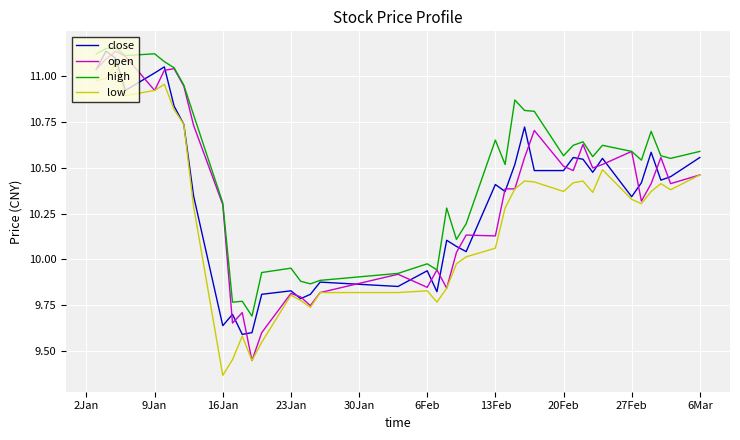

At how many categories does at least one series exceed 11?

7